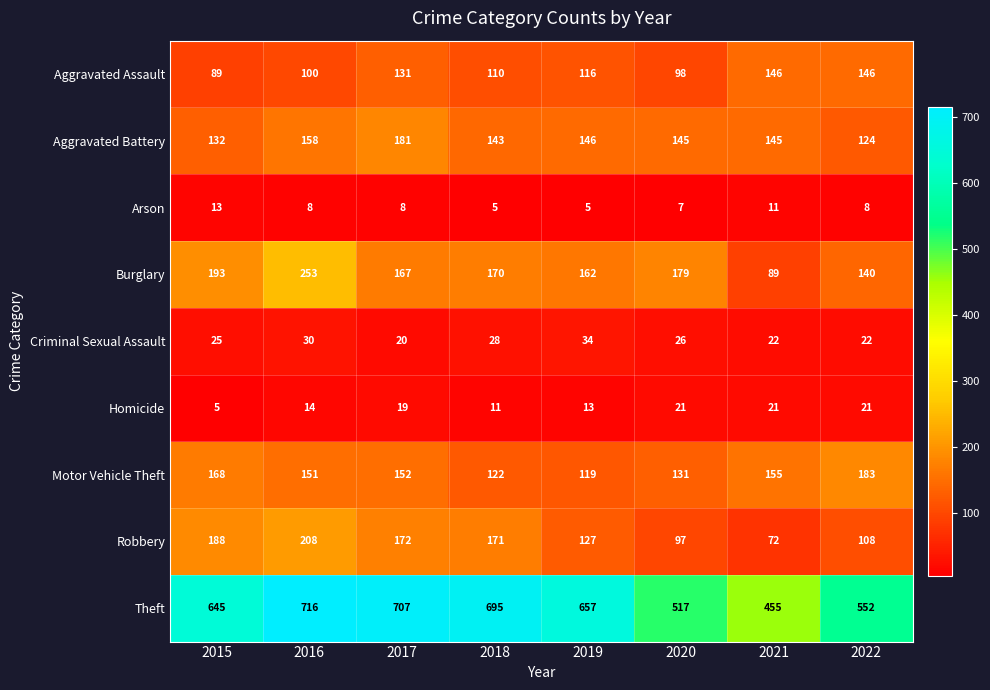

At which label does Robbery first exceed 171?

2015